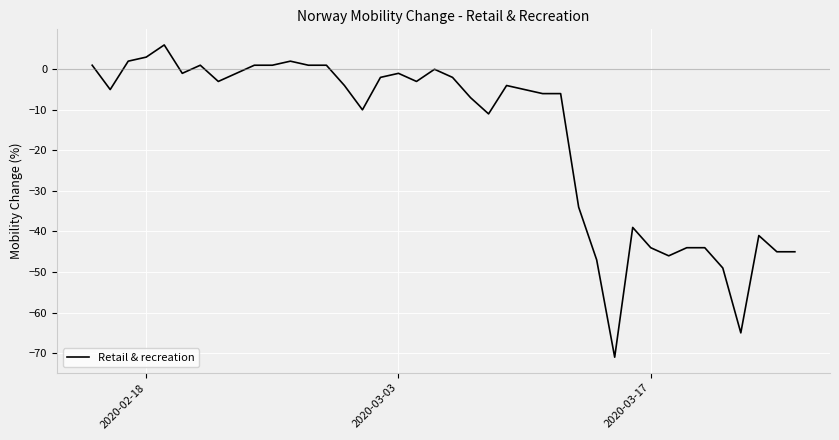

What is the smallest value displayed?

-71